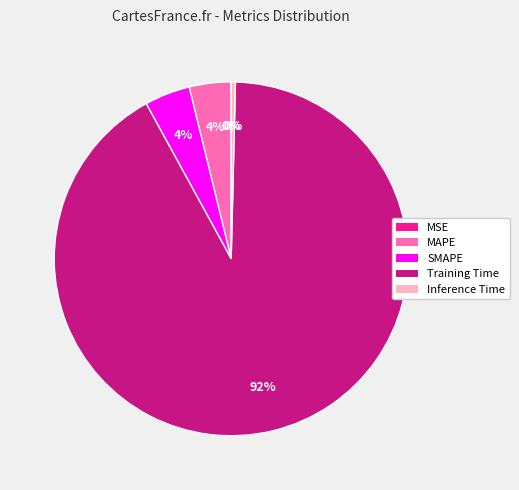

To the nearest percent, what is the average slice percentage?

20%